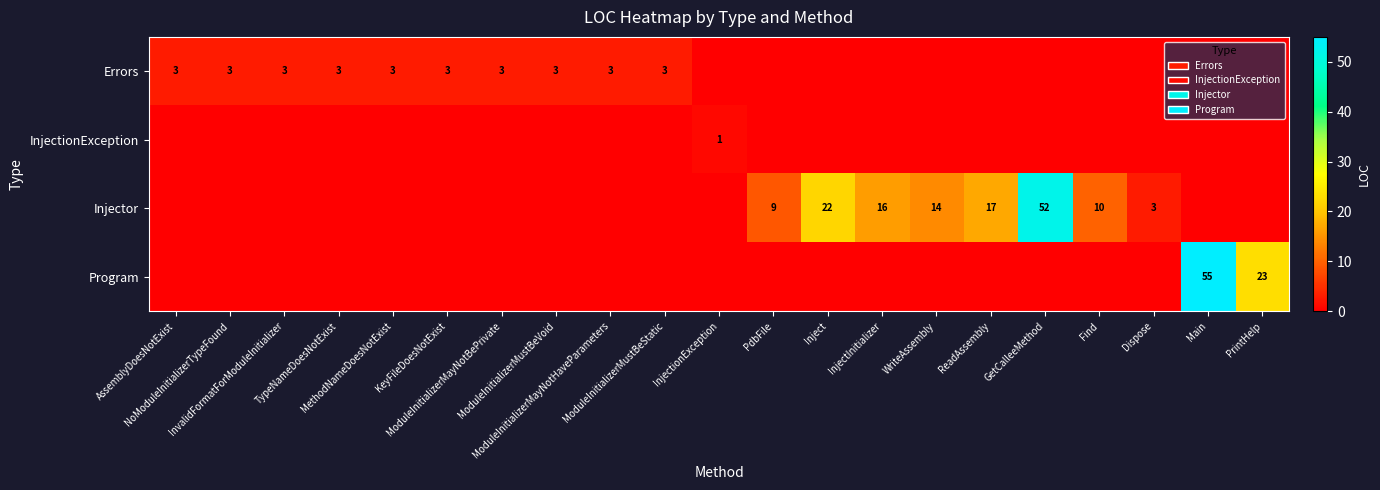

Read the Injector value at WriteAssembly.

14